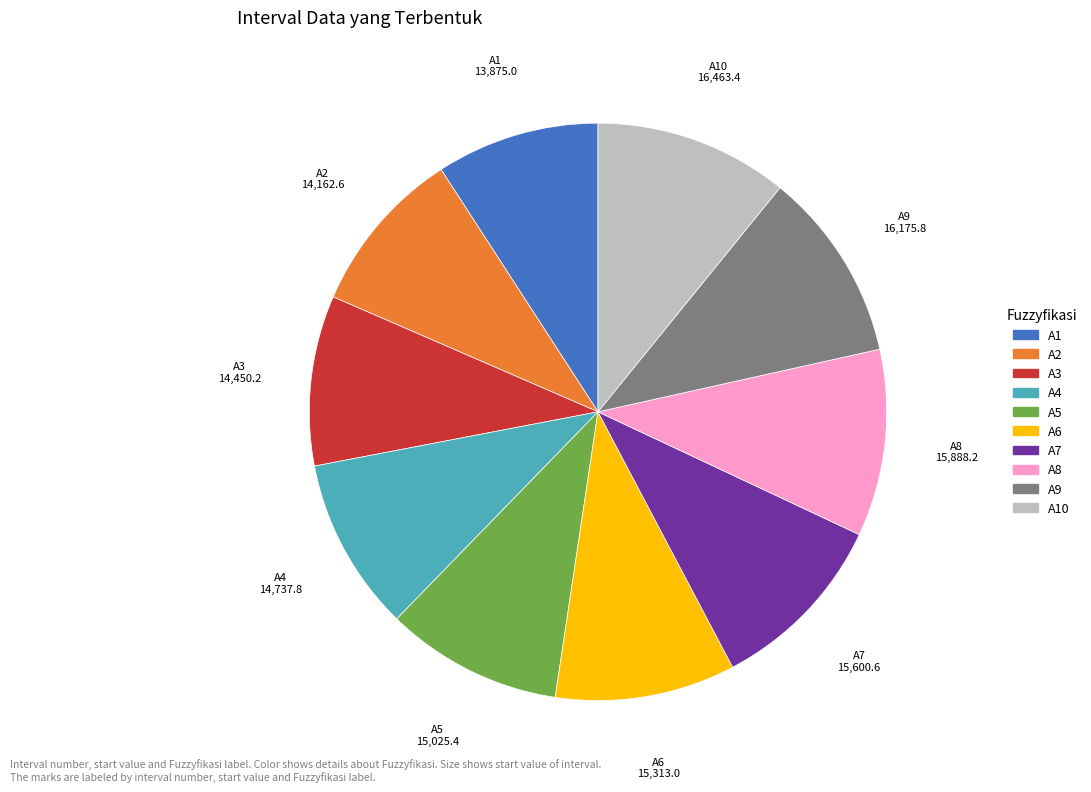

Does any single category account for the majority?

No